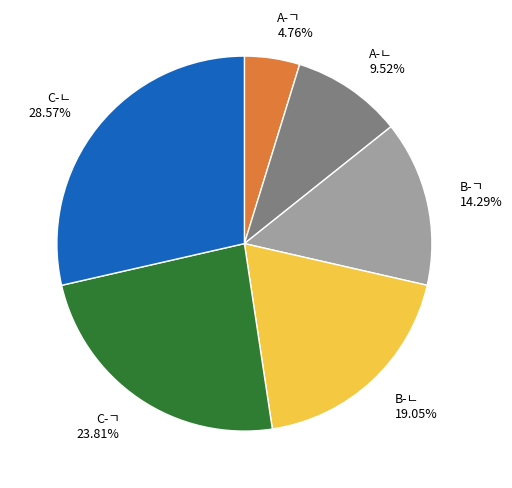

The B-ㄱ slice represents 14% of the pie. True or false?

True